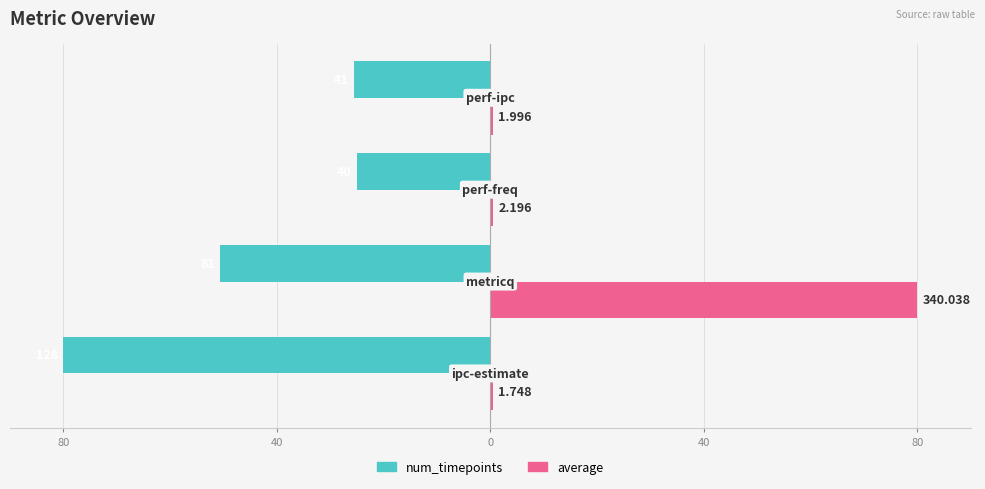

What are all the series names shown in the legend?

num_timepoints, average